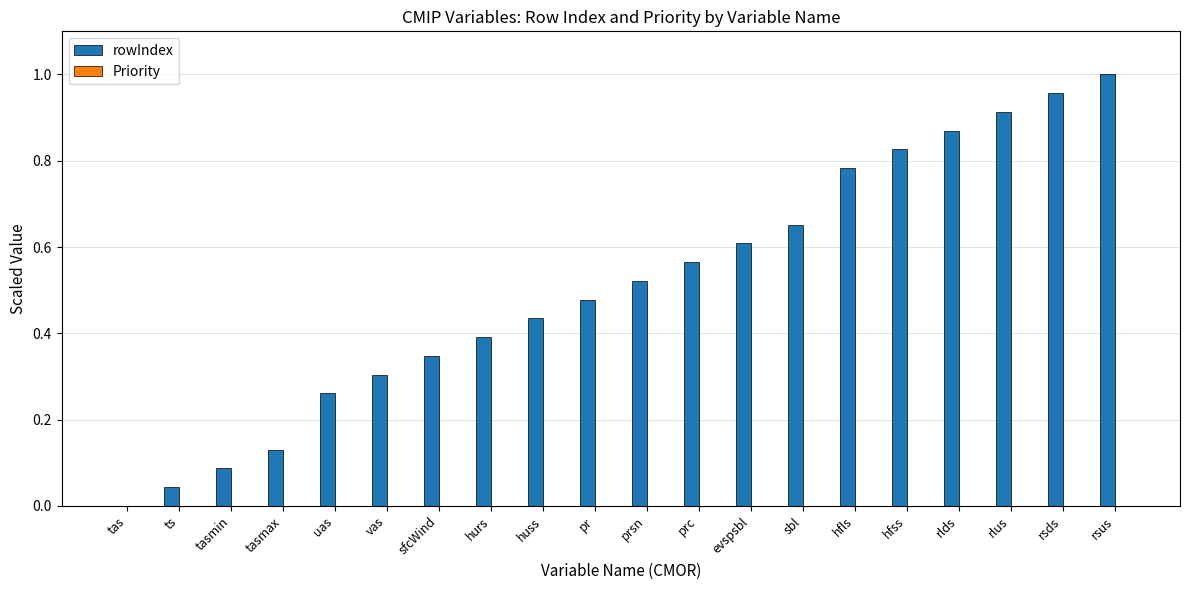

Are the bars horizontal?

No